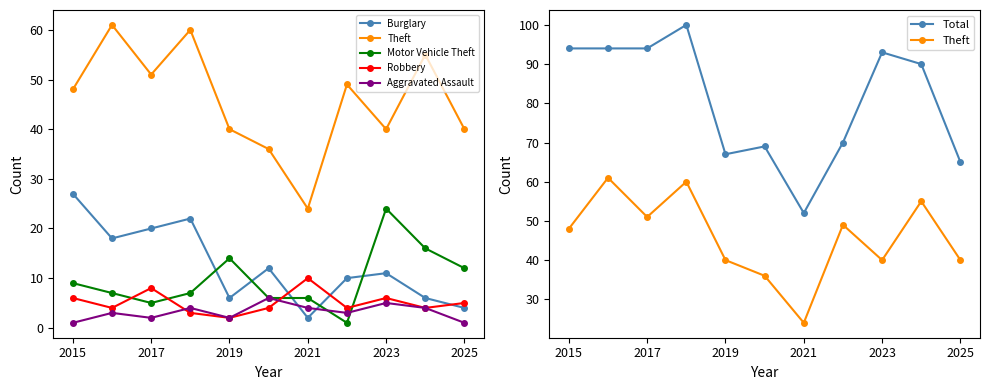

What is the value of the Total point at the 4th from the left?

100